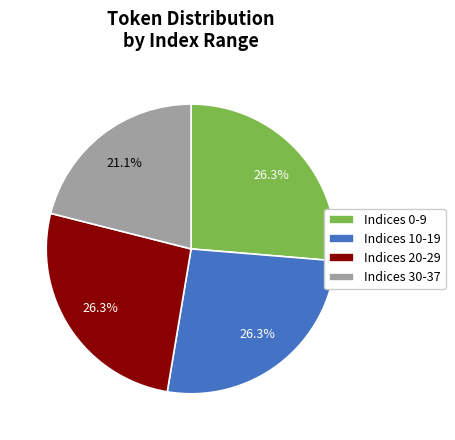

To the nearest percent, what is the average slice percentage?

25%